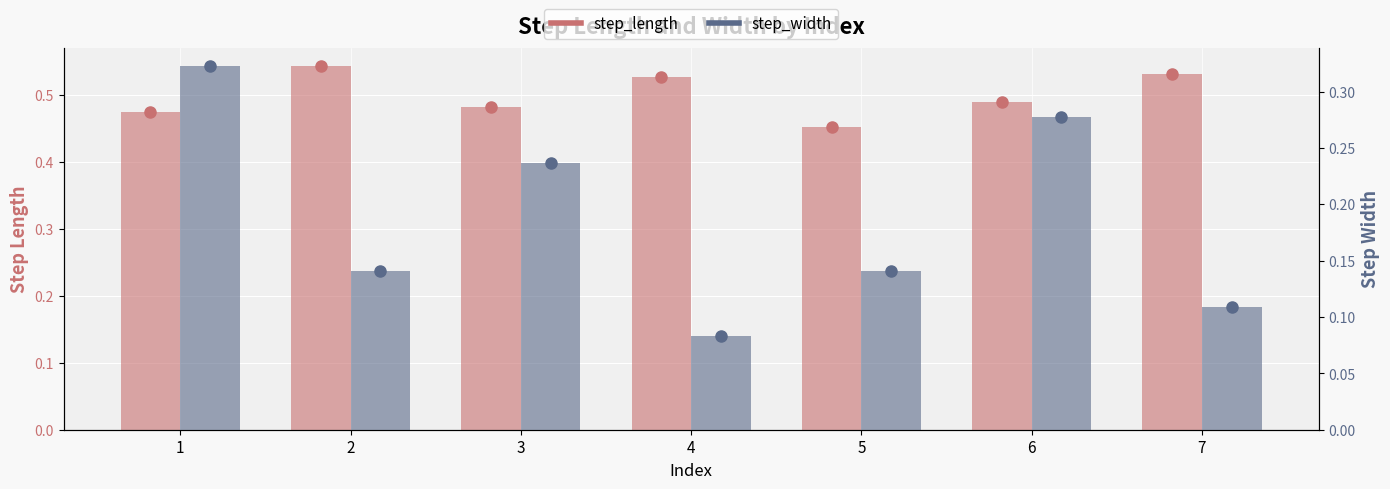

List the series in order of their peak value, highest first.

step_length, step_width